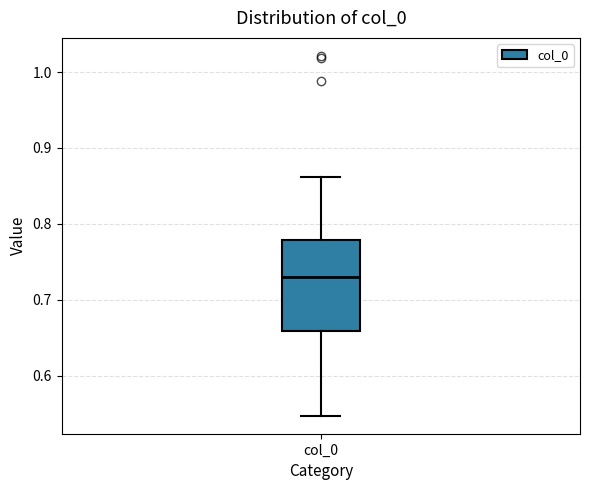

Where is the lower edge of the box for col_0 on the y-axis? The values are not printed on the chart, so give them approximately, as read against the axis.

0.66